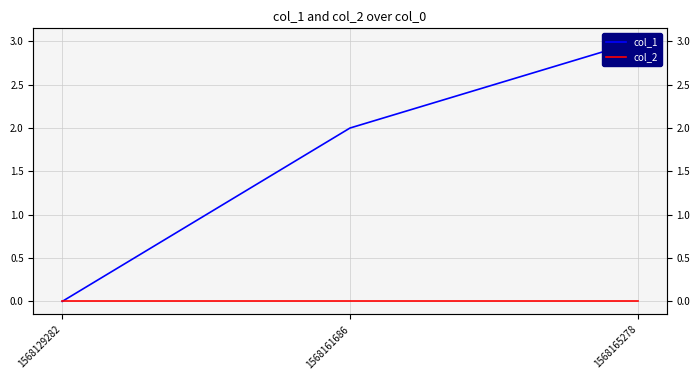

Is the value of col_2 at 1568161686 greater than the value of col_1 at 1568165278?

No